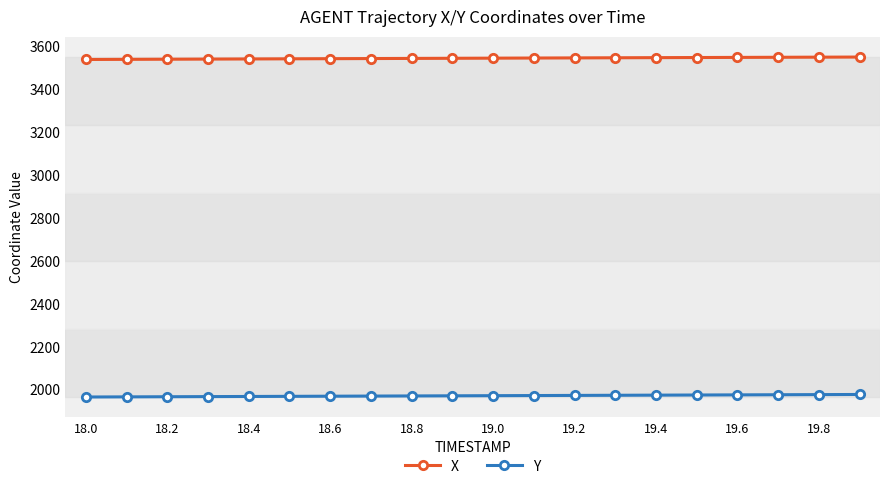

Rank the series by their average value, from lowest to highest.

Y, X